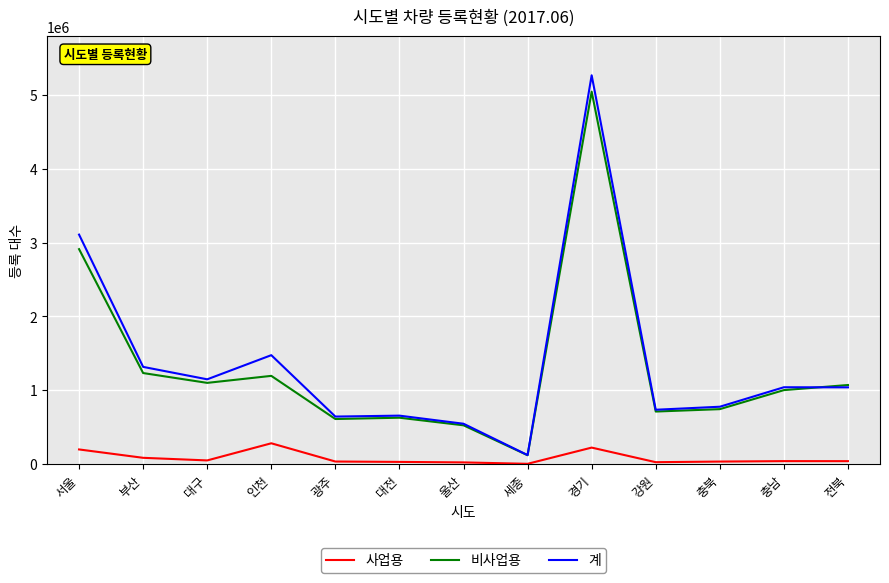

What is the average value of the 사업용 series?

80799